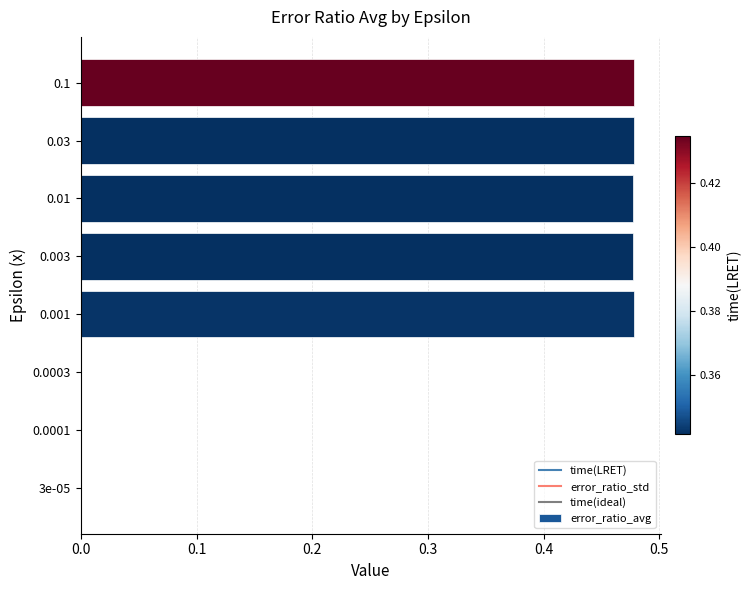

Are the bars grouped side by side (vs. stacked)?

No